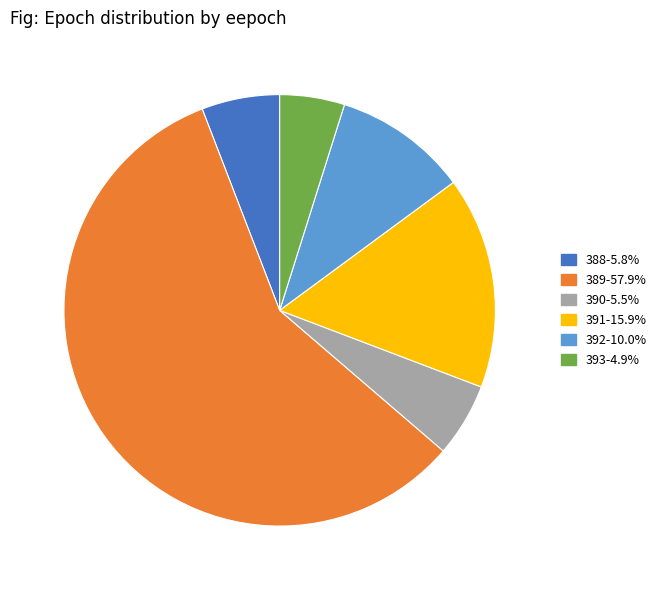

Is there a majority slice in this chart?

Yes